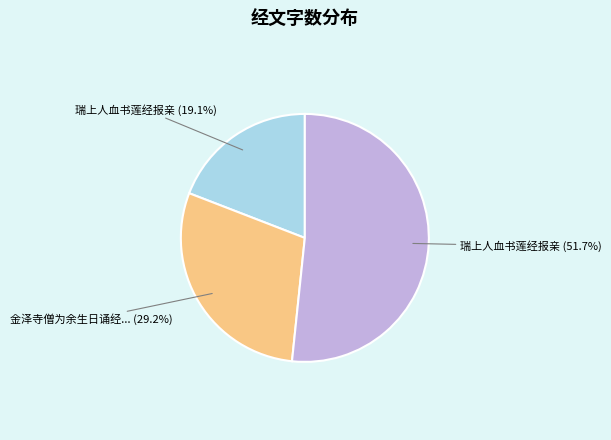

Does any single category account for the majority?

Yes